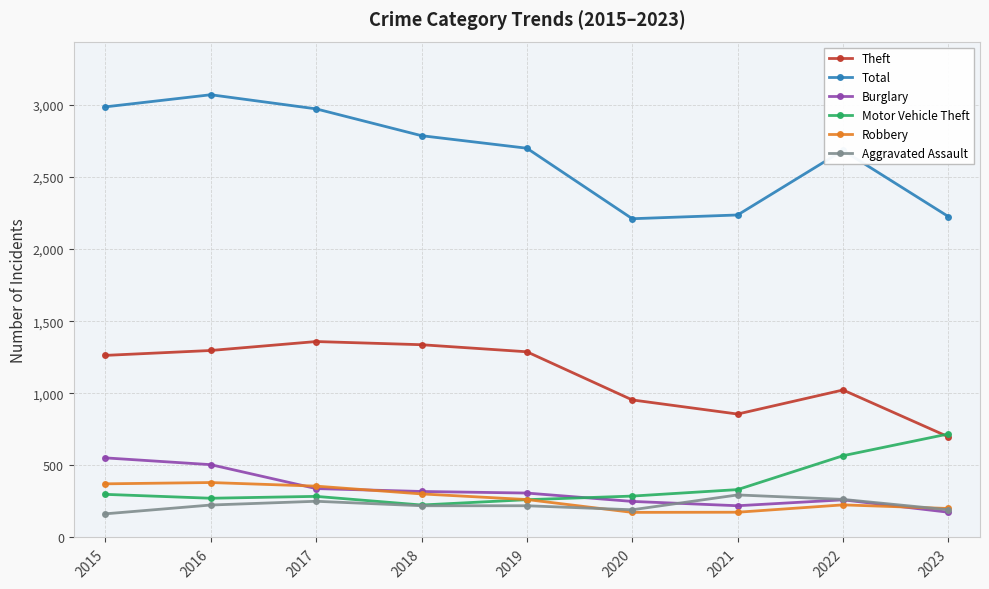

True or false: Robbery and Theft cross at least once.

False